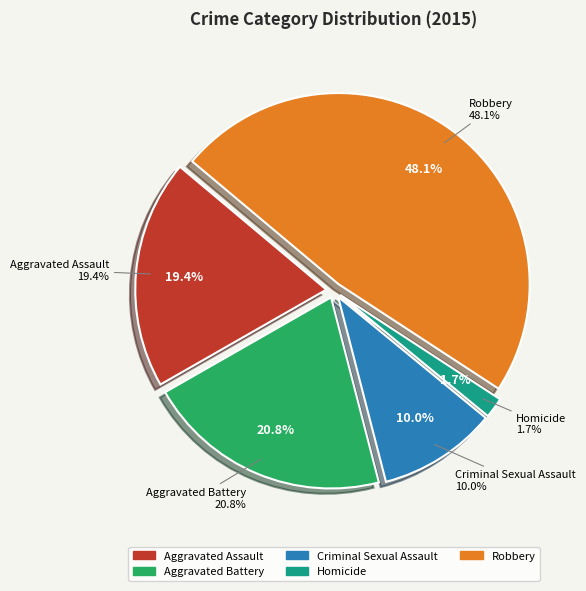

True or false: Robbery accounts for 48% of the total.

True